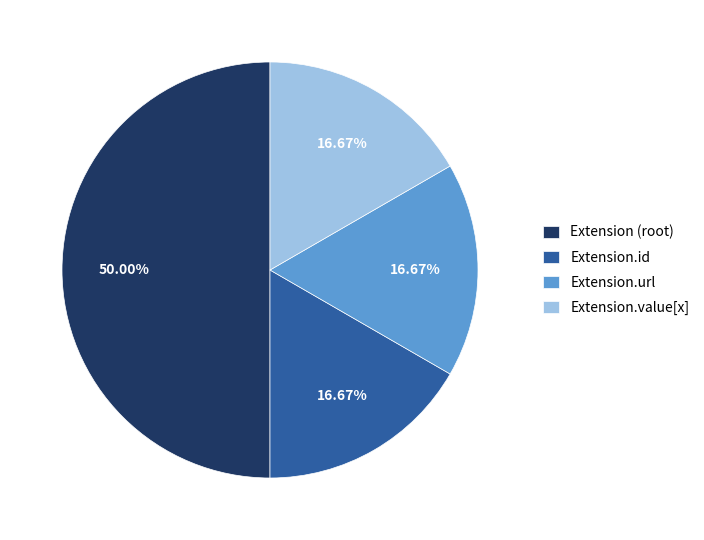

To the nearest percent, what is the difference between the largest and smallest slice percentages?

33%